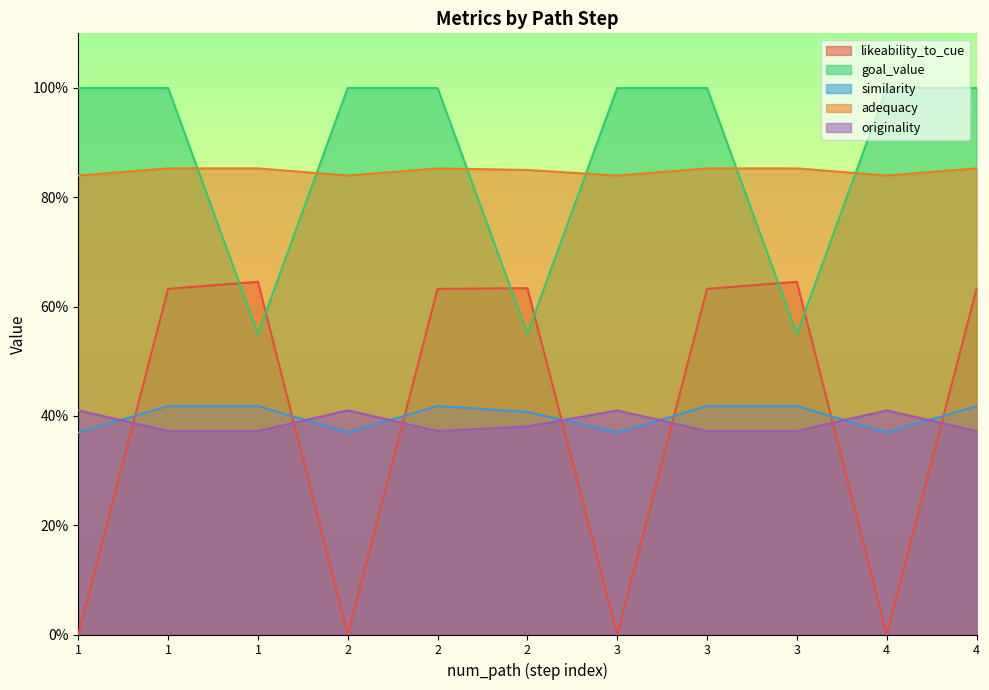

What is the highest value of the likeability_to_cue series?

0.6